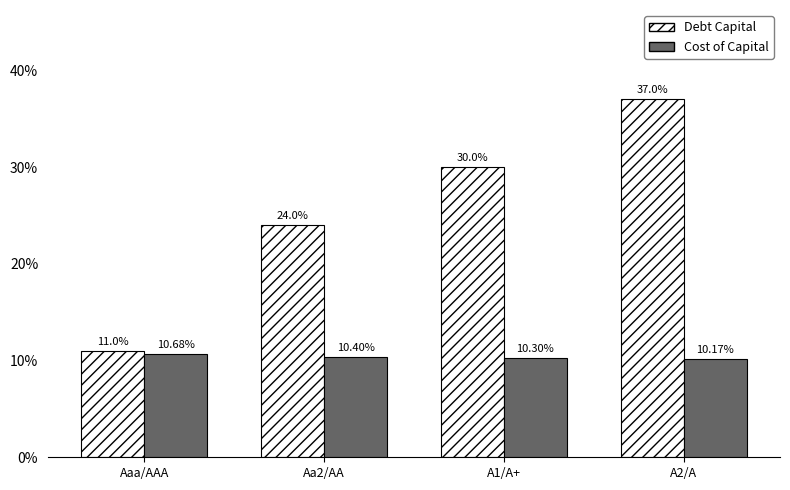

True or false: Debt Capital has a value of 0.4 at Aa2/AA.

False